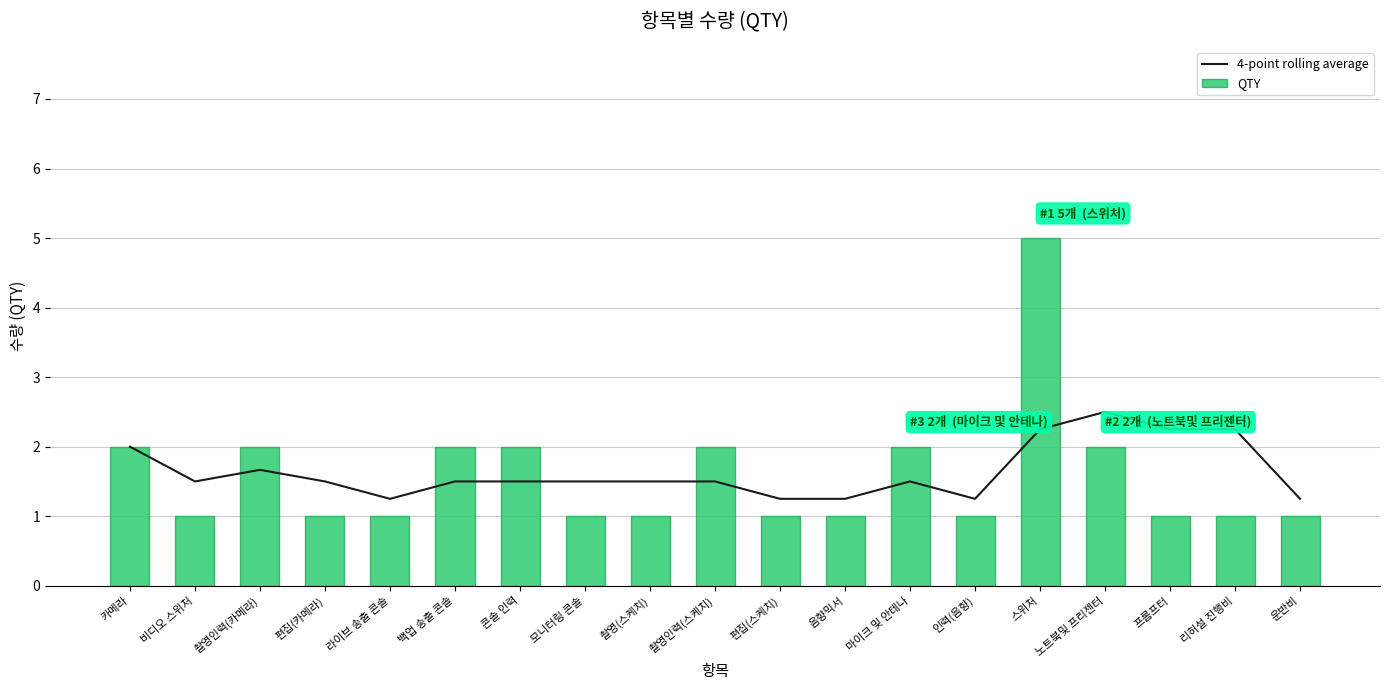

What is the spread (max minus min) of values at 리허설 진행비?

1.2